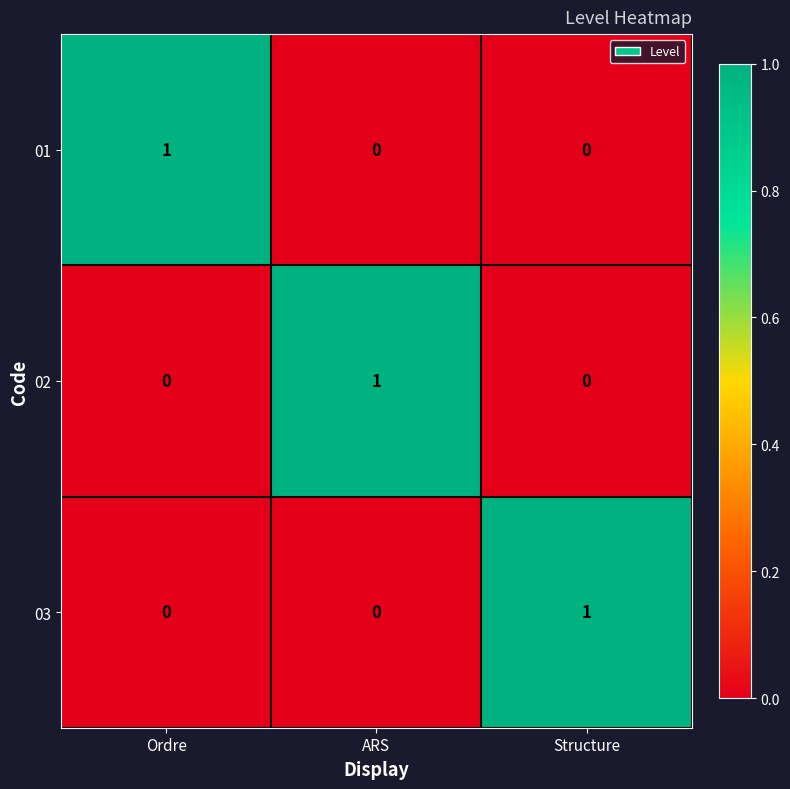

The value of 02 at ARS is 1. True or false?

True